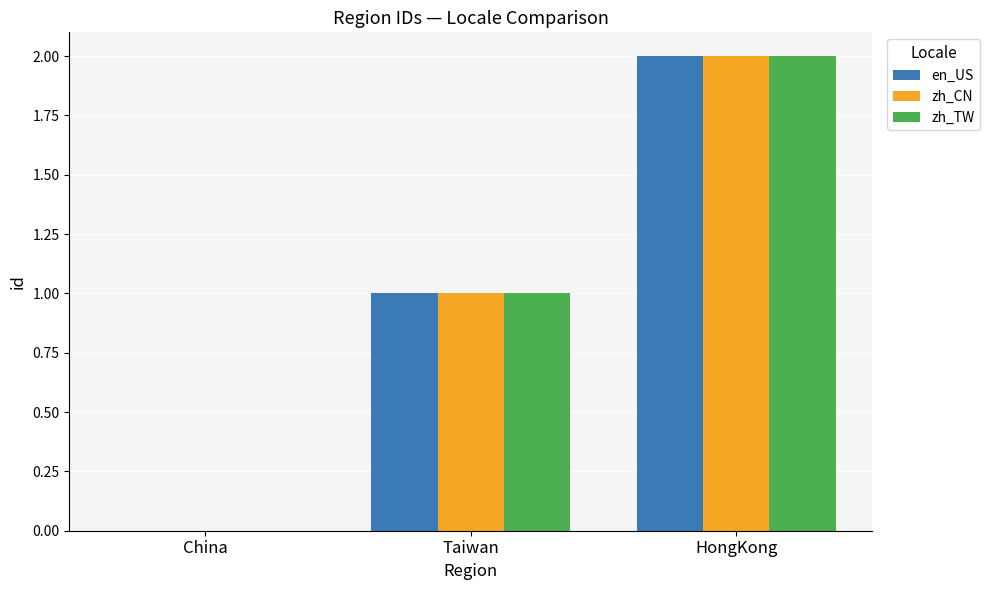

At which category is the sum across all series the highest?

HongKong